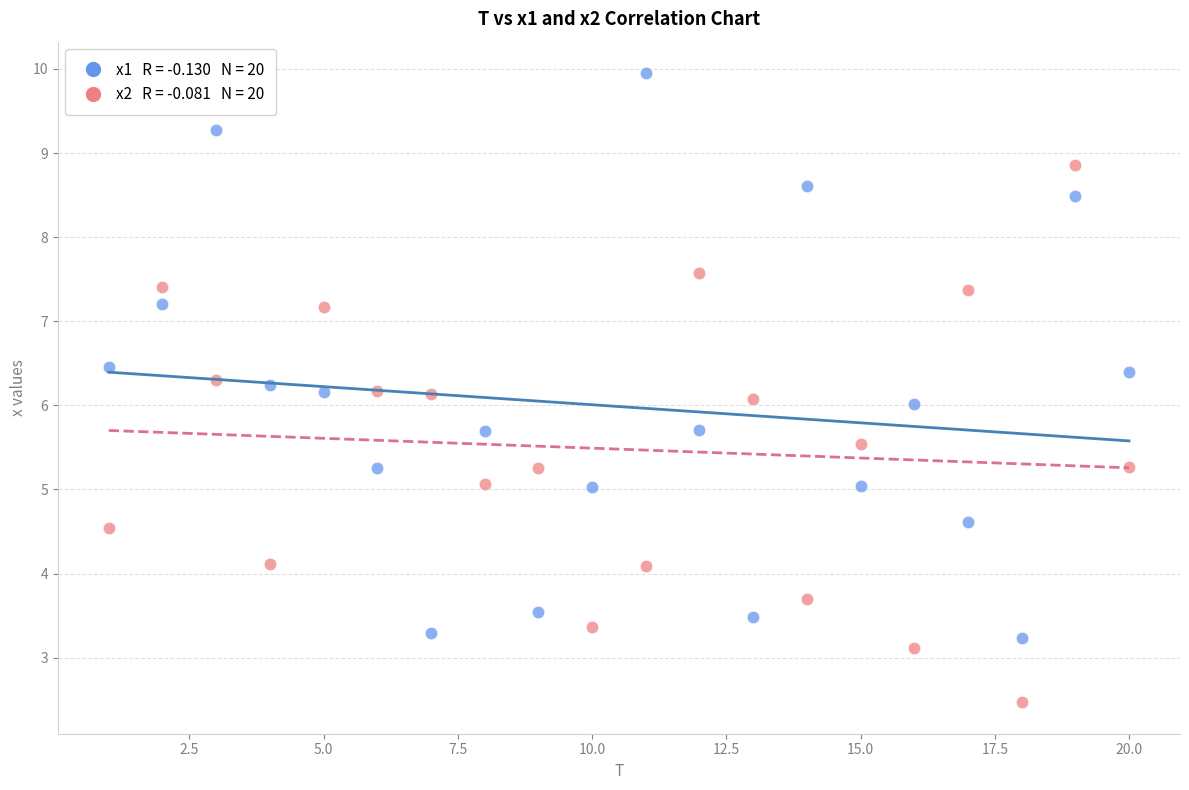

Across all data points, what is the range of X values (max minus min)?

19.0